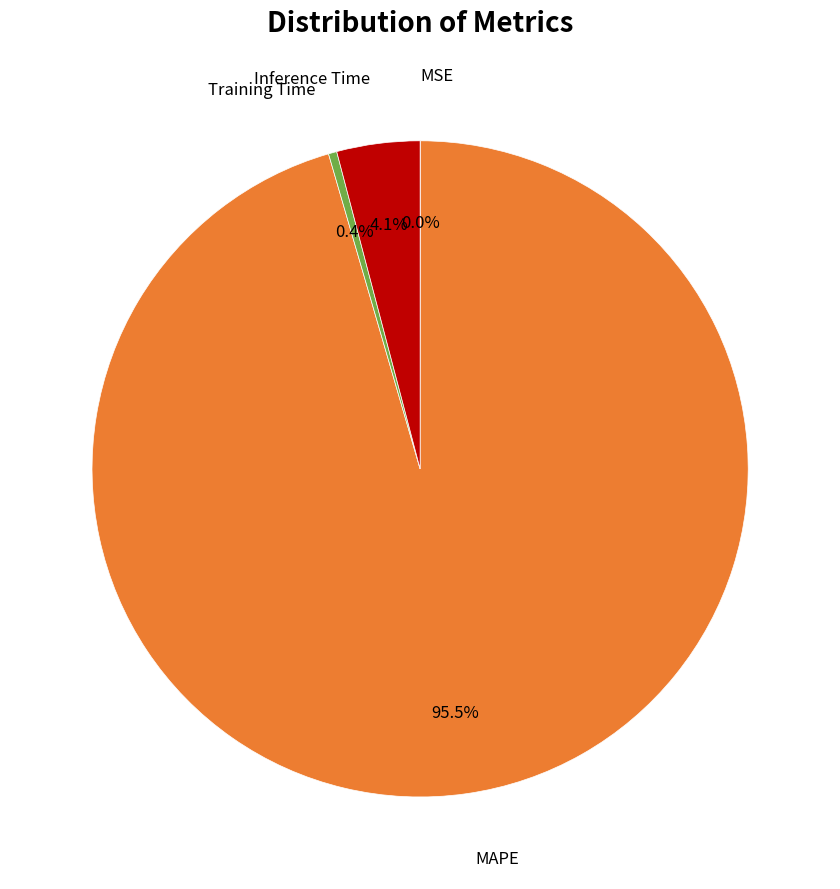

Does any single category account for the majority?

Yes